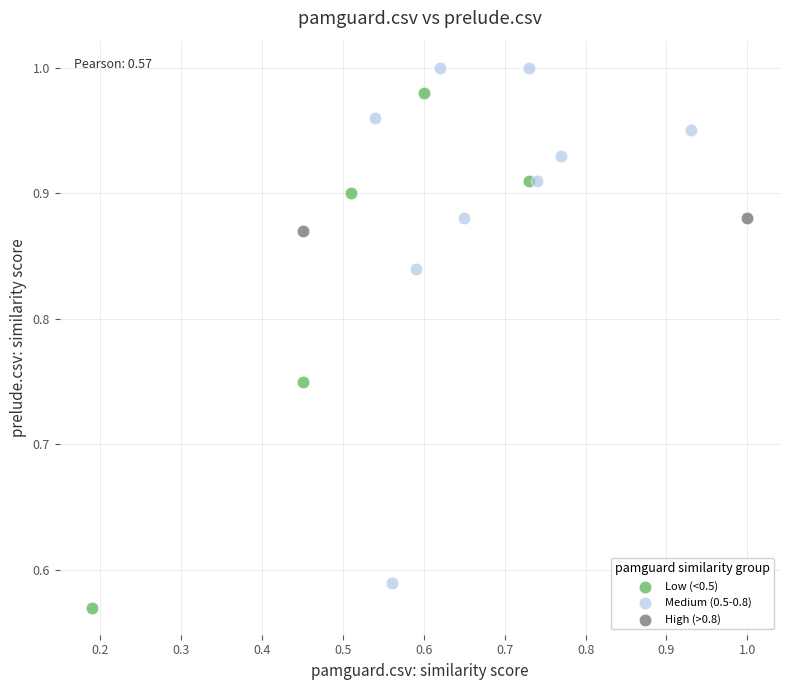

Which series reaches the maximum Y coordinate?

Medium (0.5-0.8)